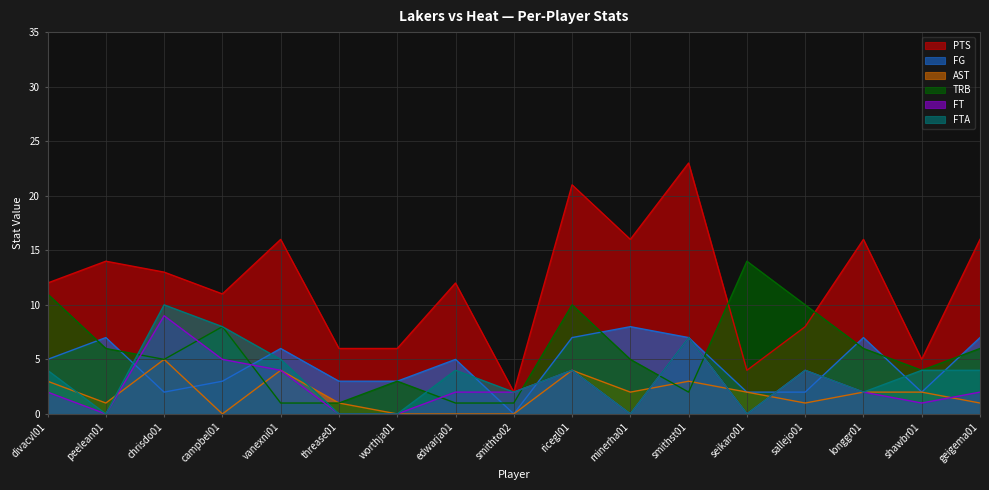

What is the label of the 8th point from the right?

ricegl01